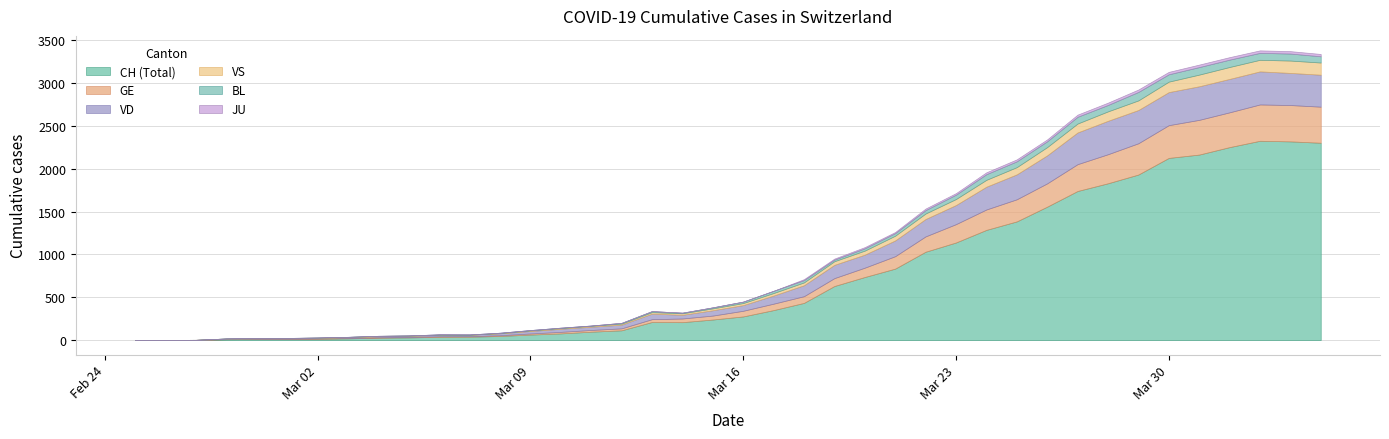

Which category has the highest value in the VS series?

2020-04-03